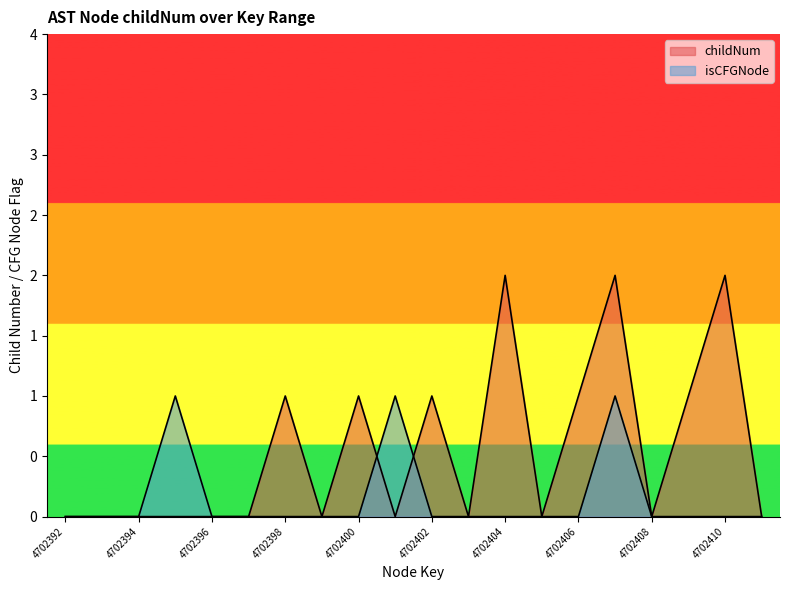

How many lines are shown in the chart?

2